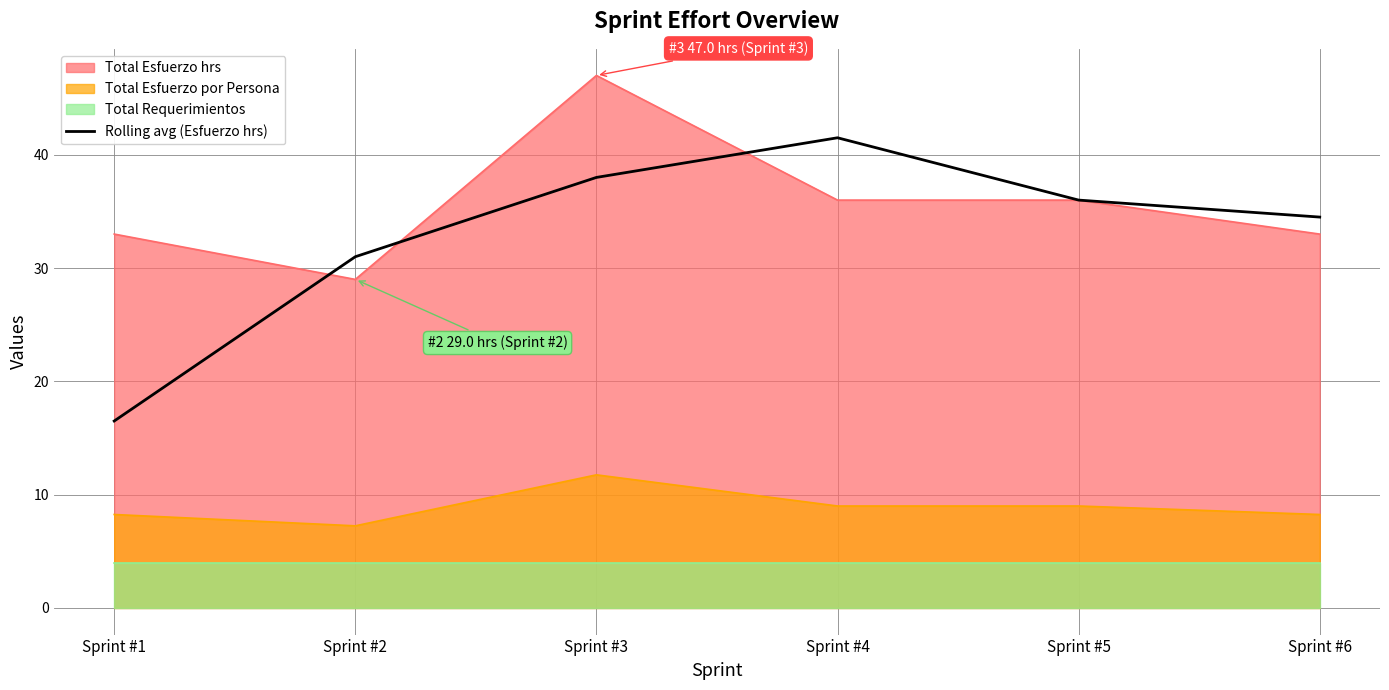

The chart shows a value of 34.5 at Sprint #6. True or false?

True